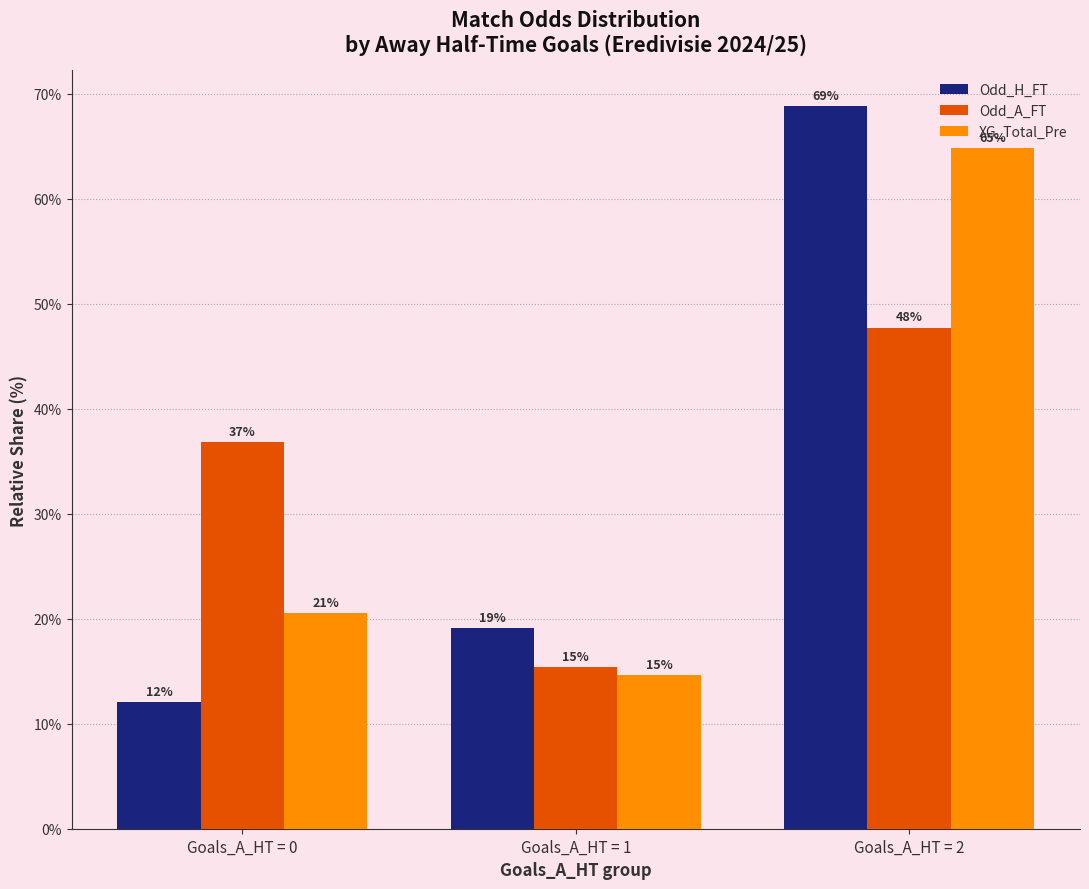

Which has a higher value, Goals_A_HT = 1 or Goals_A_HT = 2?

Goals_A_HT = 2